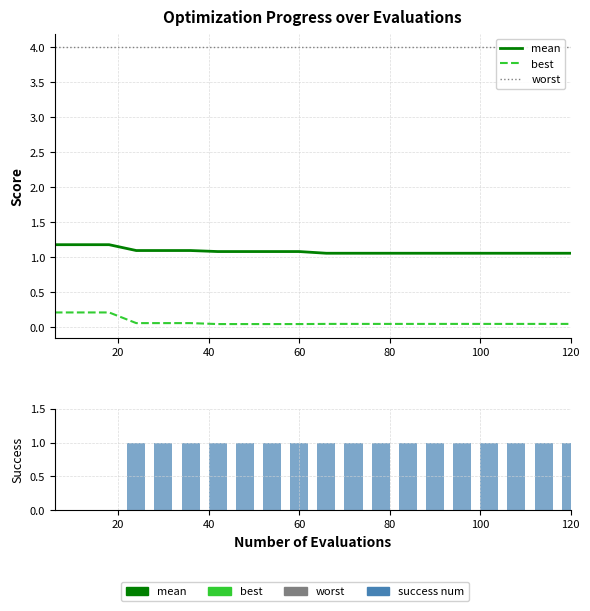

Reading left to right, what are all the values shown in this chart?

mean: 1.2	1.2	1.2	1.1	1.1	1.1	1.1	1.1	1.1	1.1	1.1	1.1	1.1	1.1	1.1	1.1	1.1	1.1	1.1	1.1
best: 0.2	0.2	0.2	0.1	0.1	0.1	0.0	0.0	0.0	0.0	0.0	0.0	0.0	0.0	0.0	0.0	0.0	0.0	0.0	0.0
worst: 4.0	4.0	4.0	4.0	4.0	4.0	4.0	4.0	4.0	4.0	4.0	4.0	4.0	4.0	4.0	4.0	4.0	4.0	4.0	4.0
success num: 0.0	0.0	0.0	1.0	1.0	1.0	1.0	1.0	1.0	1.0	1.0	1.0	1.0	1.0	1.0	1.0	1.0	1.0	1.0	1.0